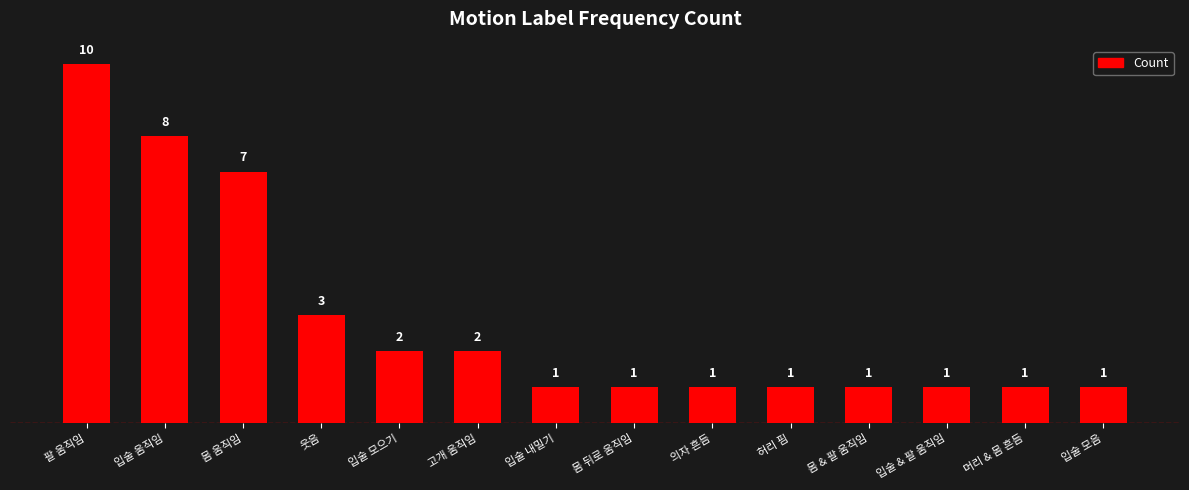

How many values are between 1 and 3?

11